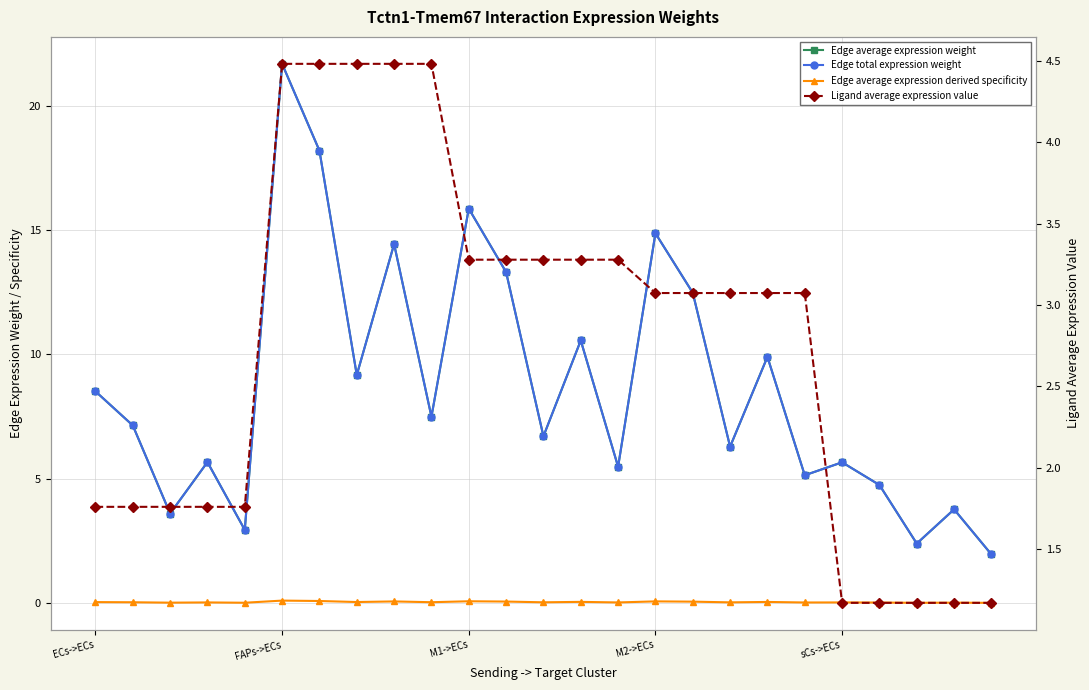

Rank the series at M1->ECs from highest to lowest value.

Edge average expression weight, Edge total expression weight, Ligand average expression value, Edge average expression derived specificity